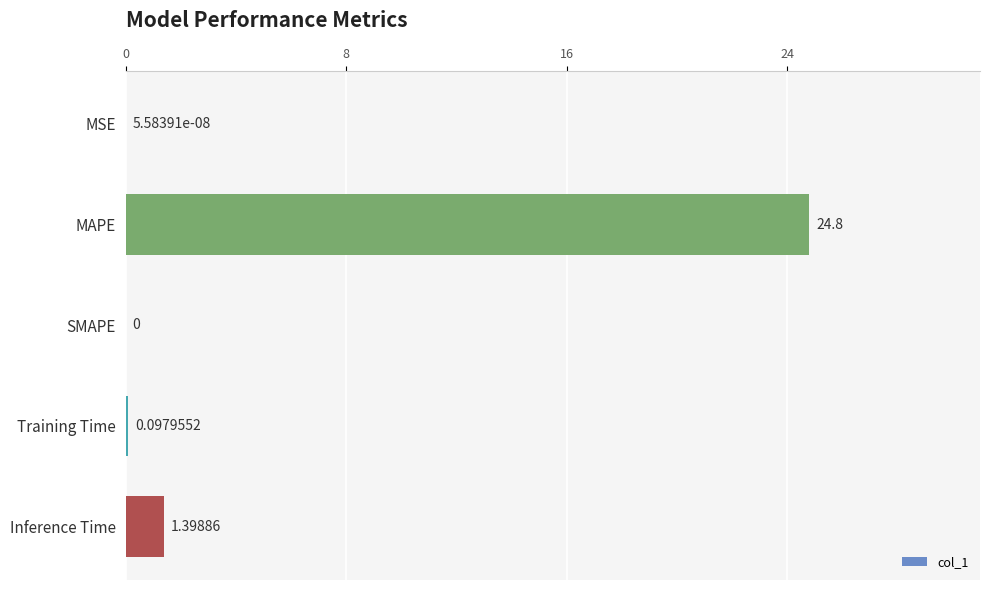

At which label is the value closest to 12?

Inference Time